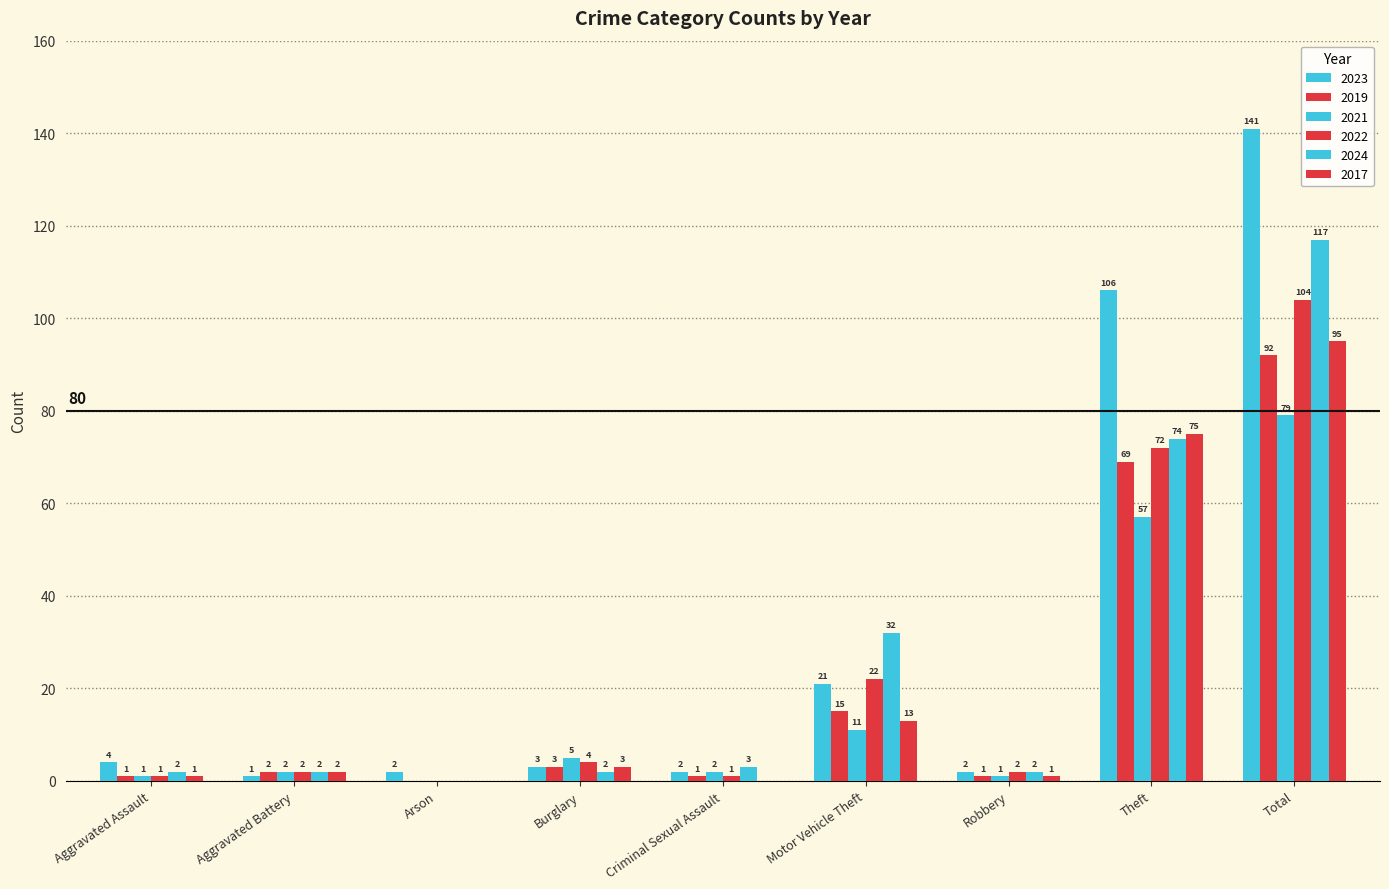

Are the bars horizontal?

No